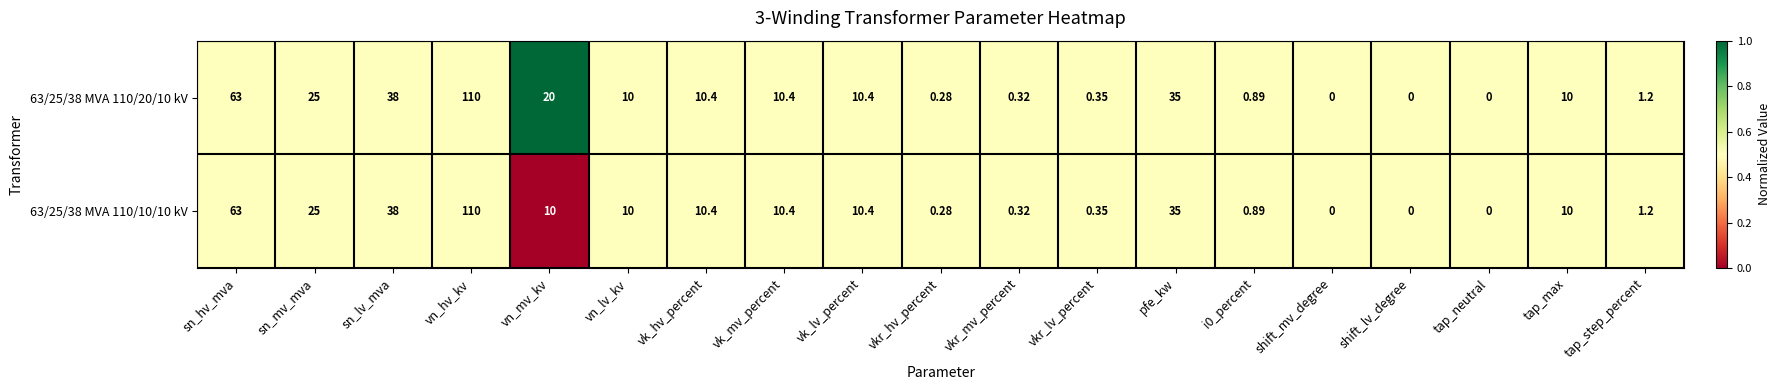

Which series has the largest total across all categories?

63/25/38 MVA 110/20/10 kV